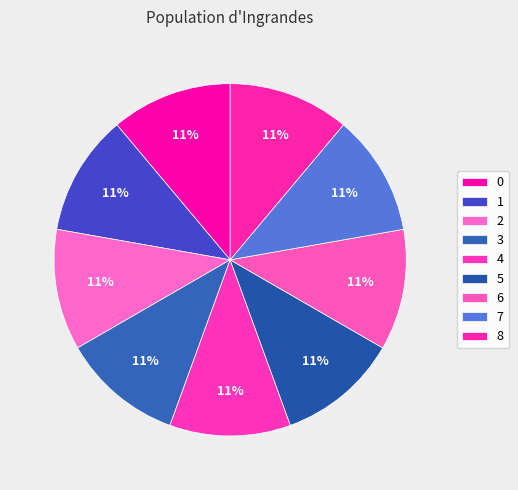

Rank the categories by value from highest to lowest.

1, 0, 2, 4, 3, 8, 5, 7, 6